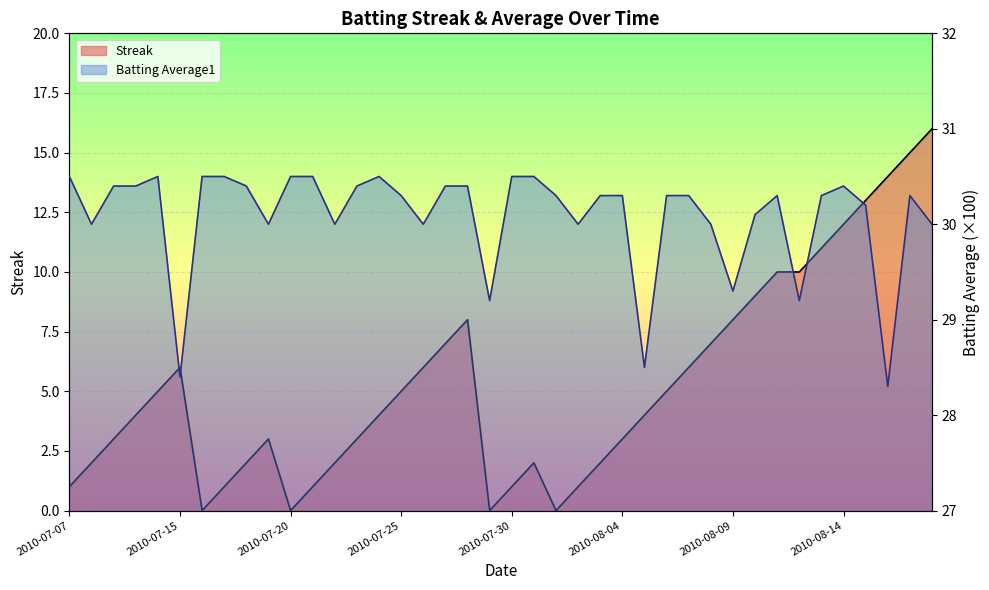

In Streak, how many points are higher than both neighbors (excluding endpoints)?

4